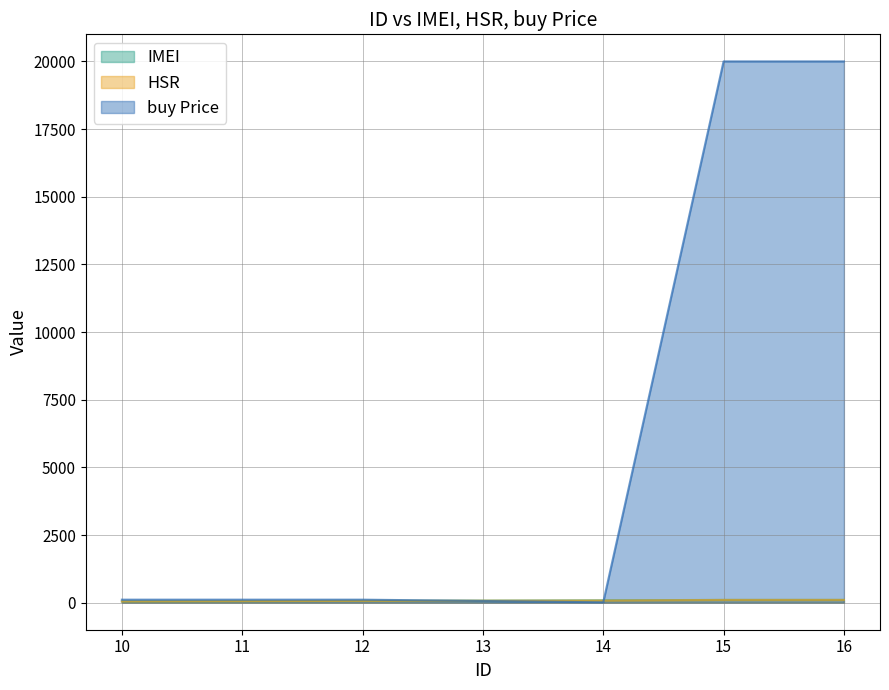

At how many categories does at least one series exceed 12734?

2